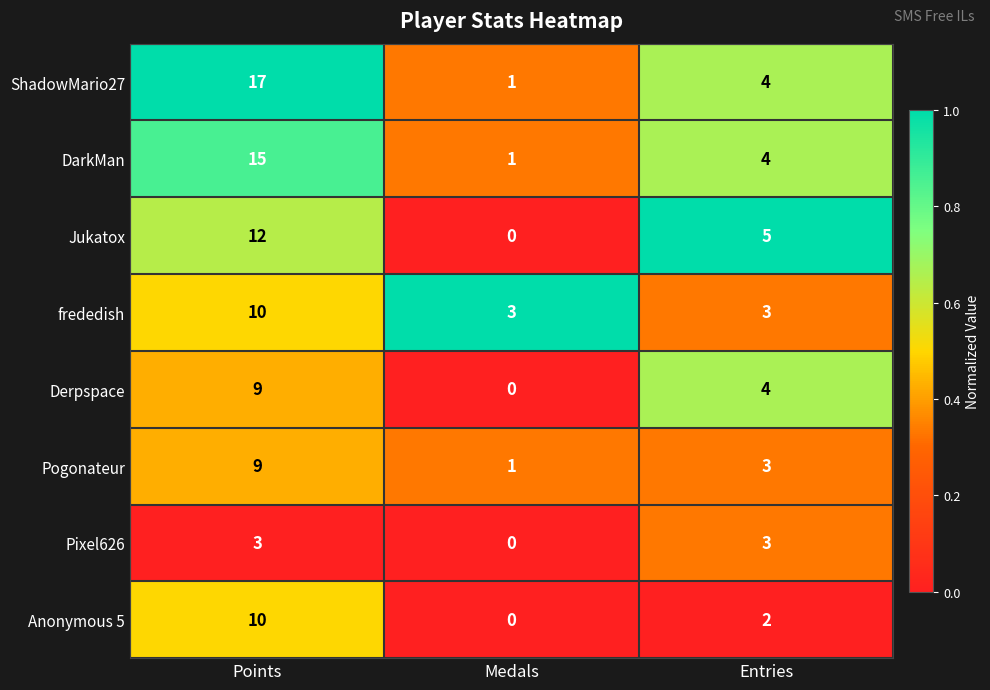

At which category is the sum across all series the highest?

Points